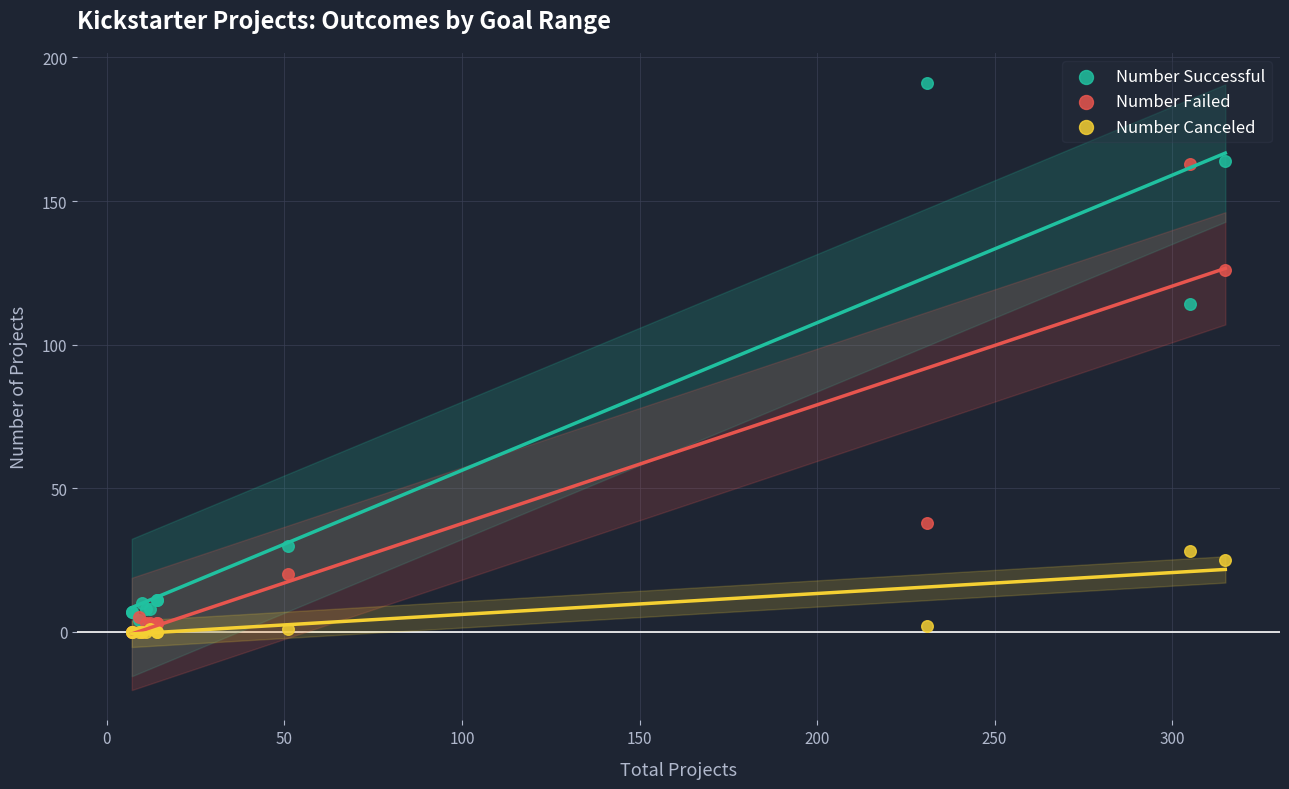

Across all series, what Y value is closest to 95?

114